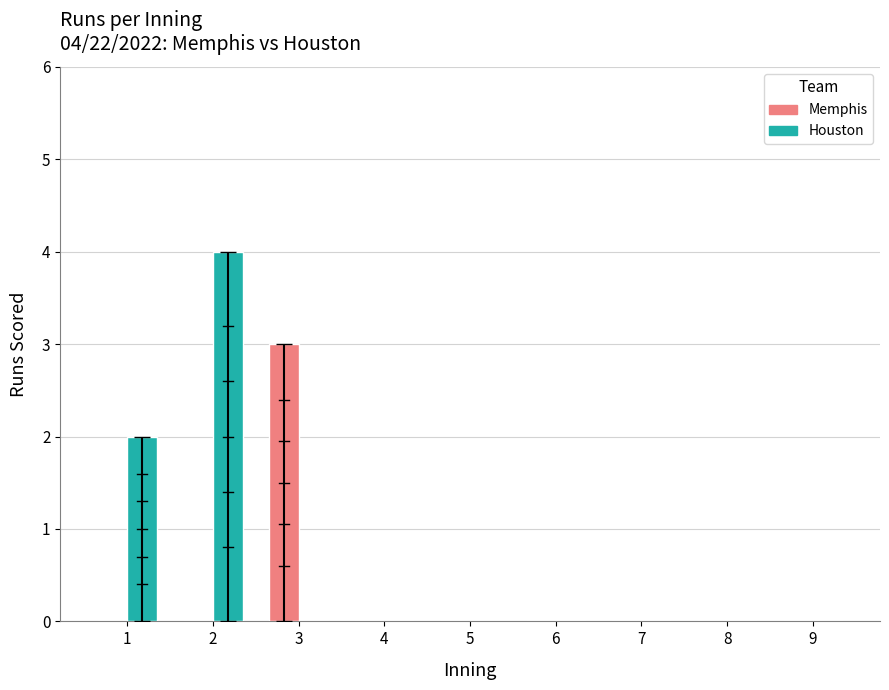

True or false: Houston has a value of -2 at 4.

False